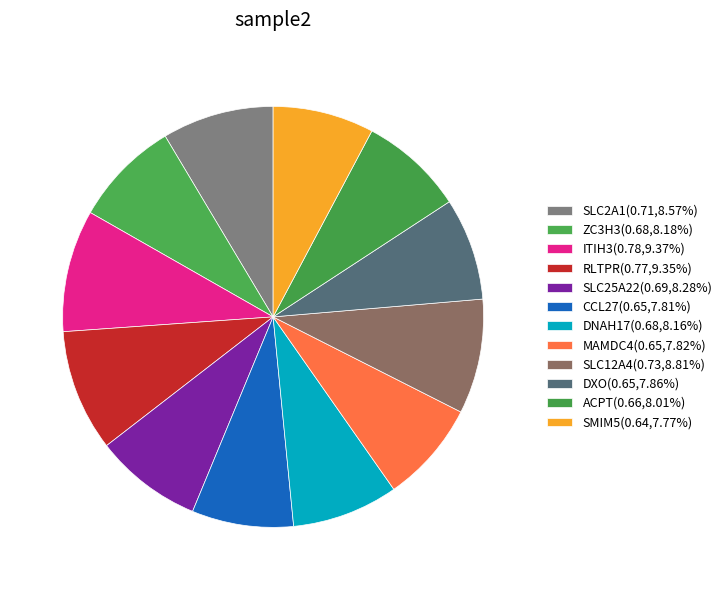

How much of the chart is everything except ZC3H3?

91.8%